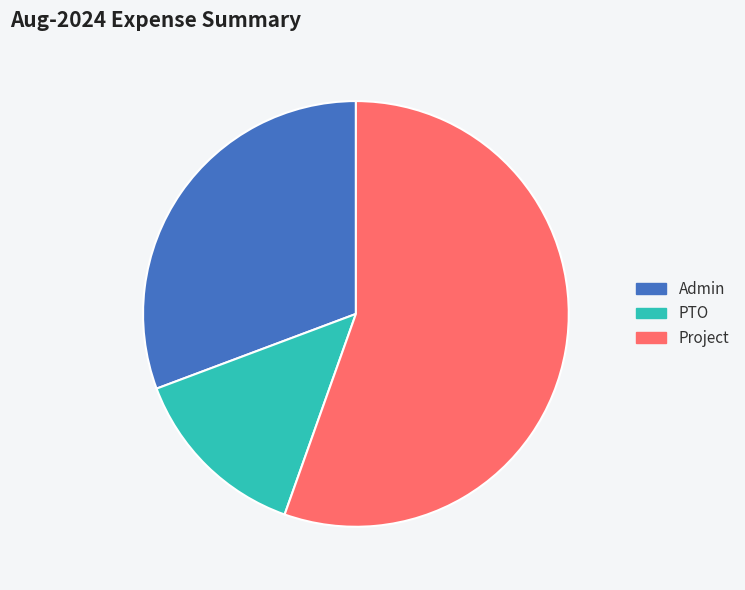

What is the ratio of the value at PTO to the value at Admin?

0.5